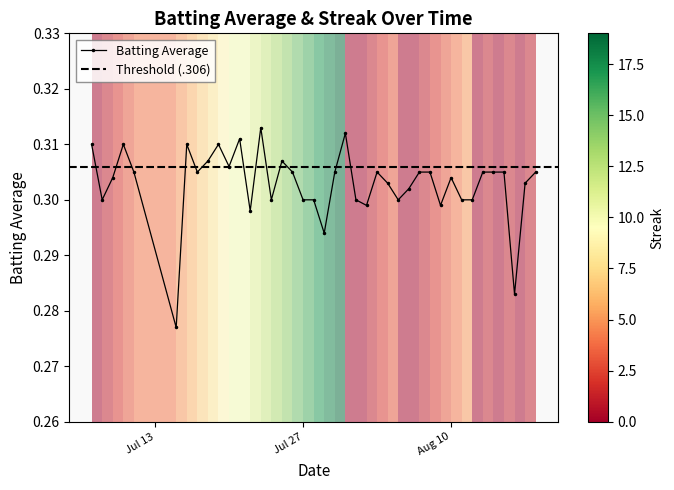

How many interior local peaks (higher than both neighbors) does the data have?

9